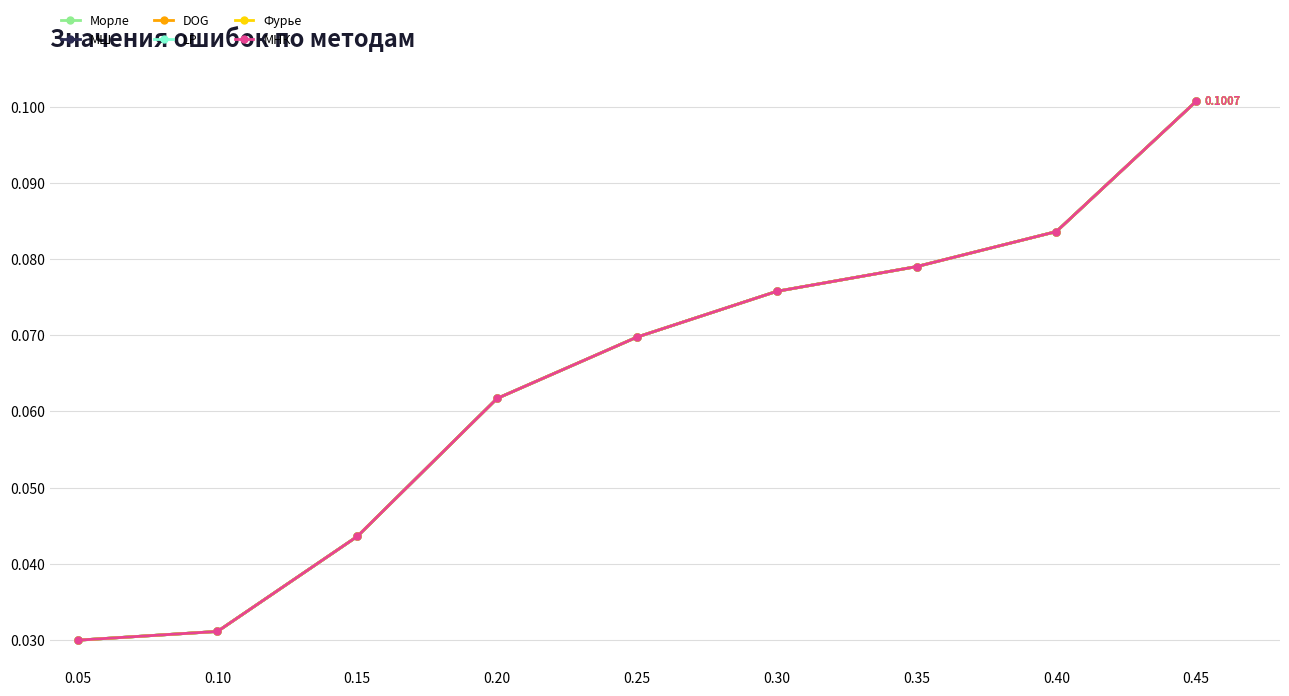

Is this an area chart (filled region under the line)?

No